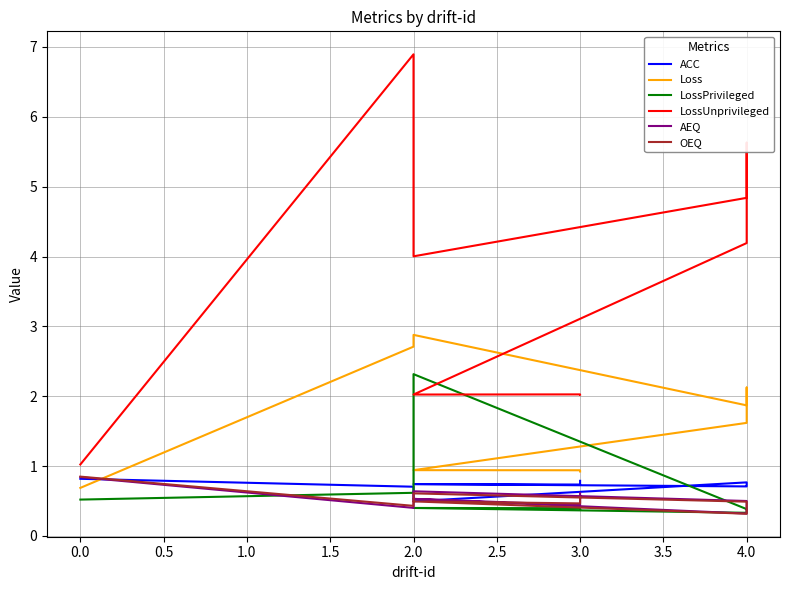

Which series ends up on top after the final intersection of Loss and ACC?

Loss